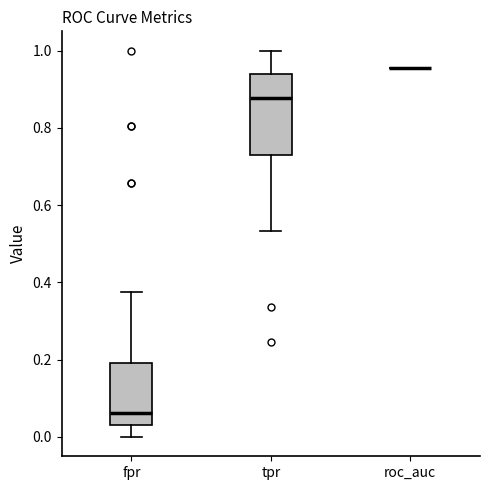

Which box is the tallest, from its lower edge to its upper edge?

tpr